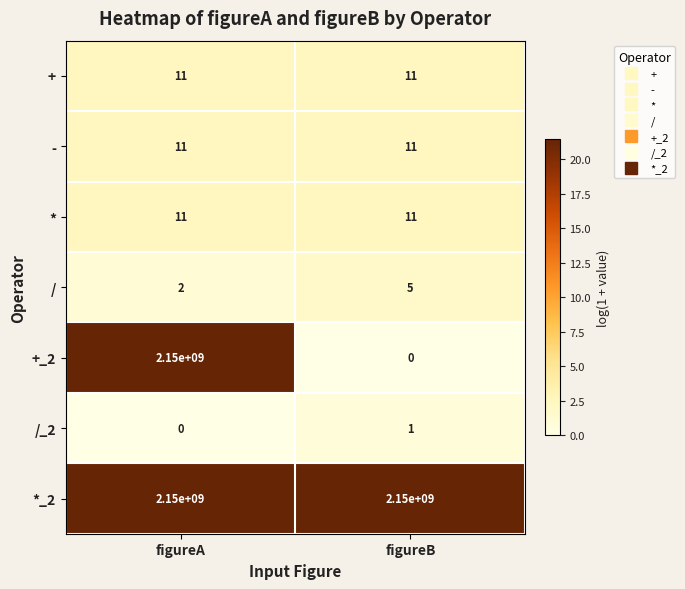

At how many categories does at least one series exceed 20?

2